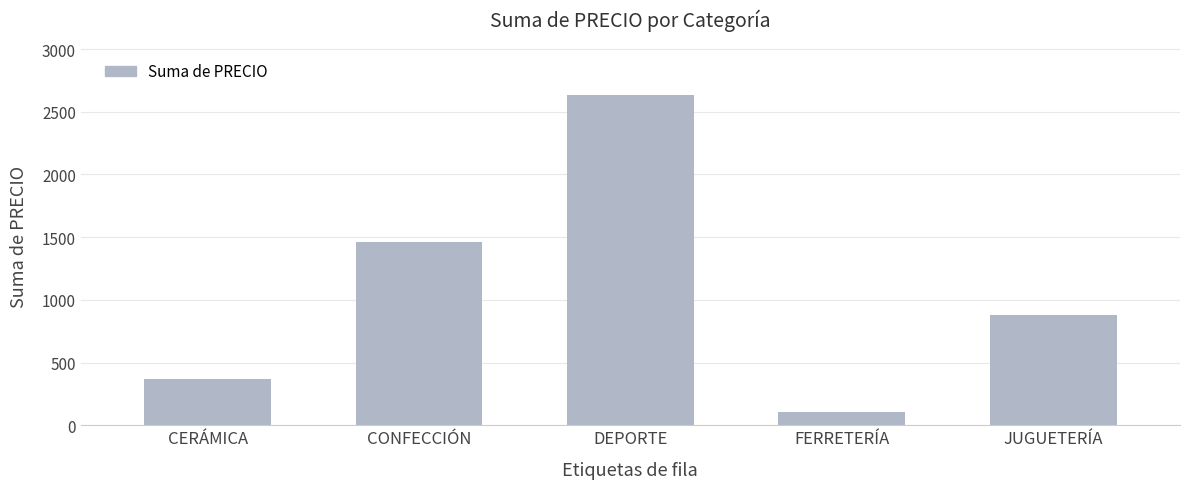

Reading left to right, transcribe all the data shown in this chart.

368.6	1465.0	2630.1	104.7	875.9